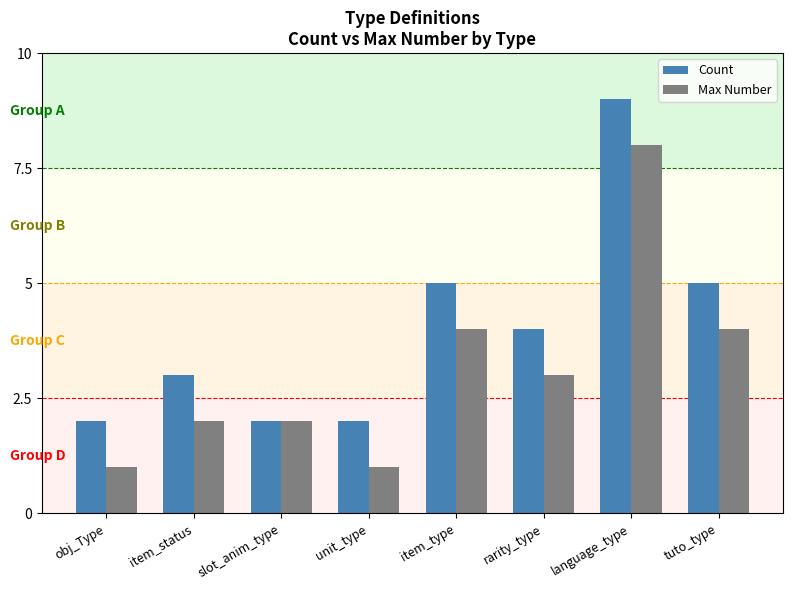

At which label does Max Number first exceed 3?

item_type